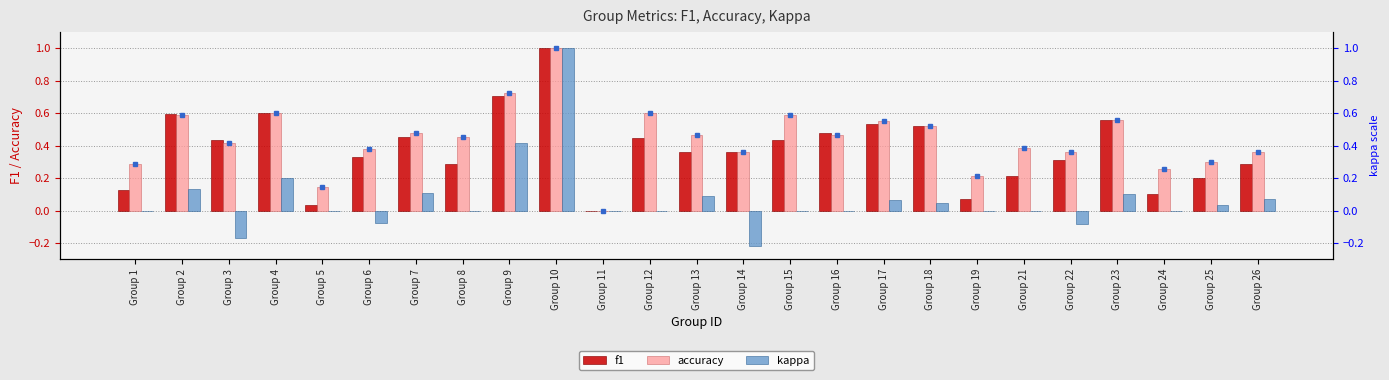

Reading left to right, list all the values displayed in this chart.

f1: Group 1=0.1	Group 2=0.6	Group 3=0.4	Group 4=0.6	Group 5=0.0	Group 6=0.3	Group 7=0.5	Group 8=0.3	Group 9=0.7	Group 10=1.0	Group 11=0.0	Group 12=0.5	Group 13=0.4	Group 14=0.4	Group 15=0.4	Group 16=0.5	Group 17=0.5	Group 18=0.5	Group 19=0.1	Group 21=0.2	Group 22=0.3	Group 23=0.6	Group 24=0.1	Group 25=0.2	Group 26=0.3
accuracy: Group 1=0.3	Group 2=0.6	Group 3=0.4	Group 4=0.6	Group 5=0.1	Group 6=0.4	Group 7=0.5	Group 8=0.5	Group 9=0.7	Group 10=1.0	Group 11=0.0	Group 12=0.6	Group 13=0.5	Group 14=0.4	Group 15=0.6	Group 16=0.5	Group 17=0.6	Group 18=0.5	Group 19=0.2	Group 21=0.4	Group 22=0.4	Group 23=0.6	Group 24=0.3	Group 25=0.3	Group 26=0.4
kappa: Group 1=0.0	Group 2=0.1	Group 3=-0.2	Group 4=0.2	Group 5=0.0	Group 6=-0.1	Group 7=0.1	Group 8=0.0	Group 9=0.4	Group 10=1.0	Group 11=0.0	Group 12=0.0	Group 13=0.1	Group 14=-0.2	Group 15=0.0	Group 16=0.0	Group 17=0.1	Group 18=0.0	Group 19=0.0	Group 21=0.0	Group 22=-0.1	Group 23=0.1	Group 24=0.0	Group 25=0.0	Group 26=0.1